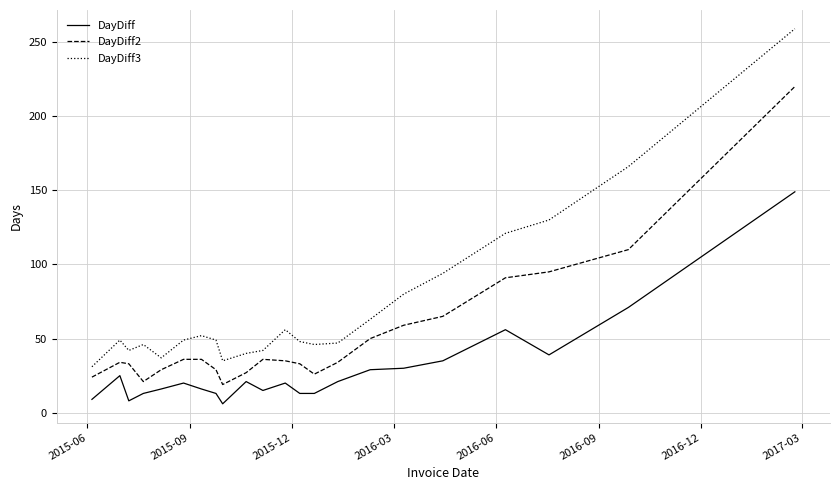

Which series has the largest total across all categories?

DayDiff3